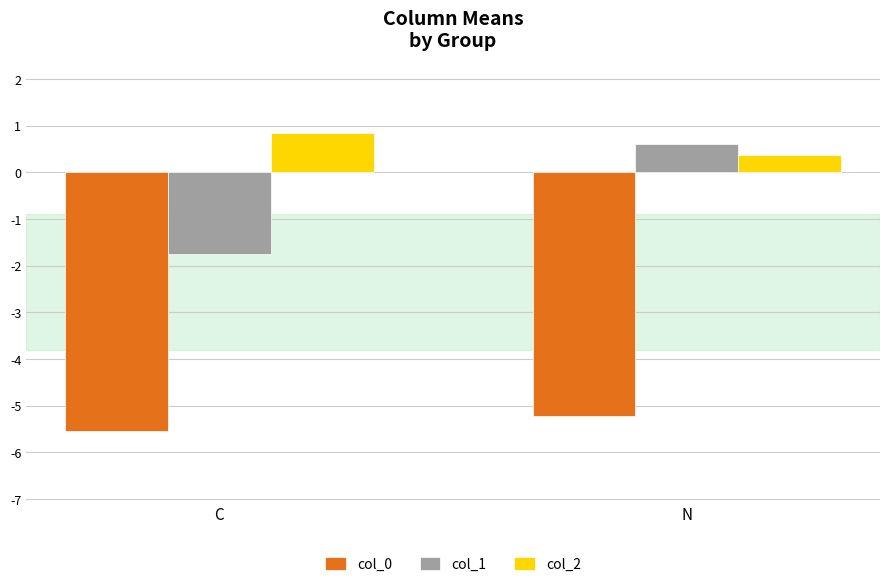

How many distinct data groups are displayed?

3